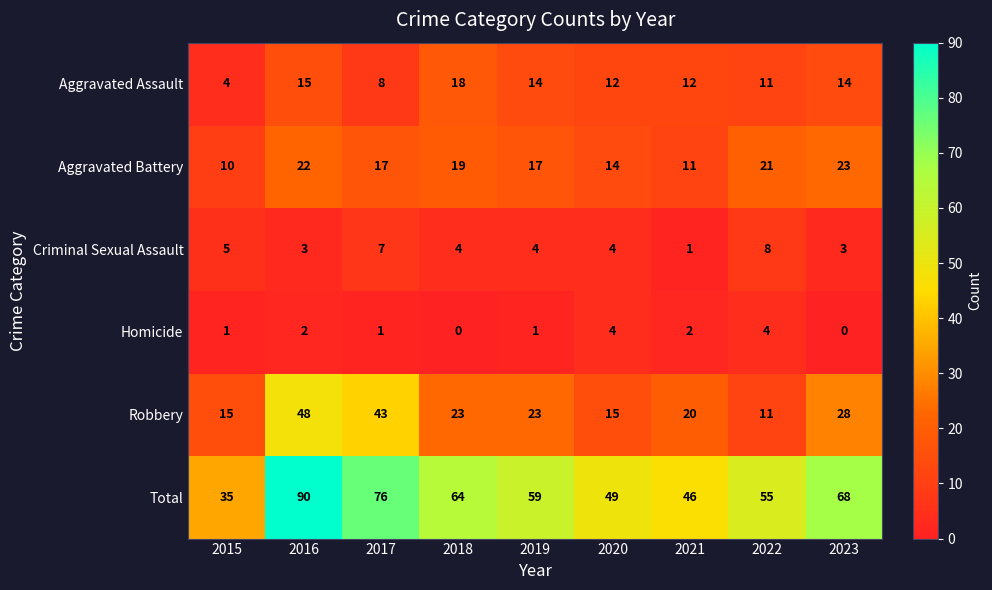

What is the difference between the Robbery values at 2016 and 2018?

25